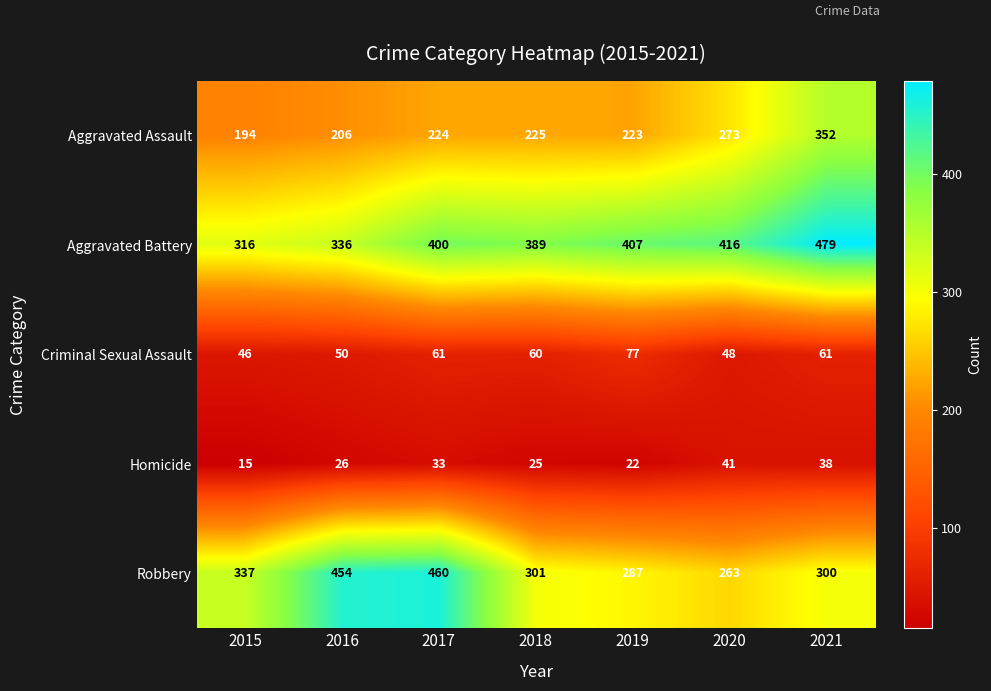

Rank the series by their maximum value, from highest to lowest.

Aggravated Battery, Robbery, Aggravated Assault, Criminal Sexual Assault, Homicide